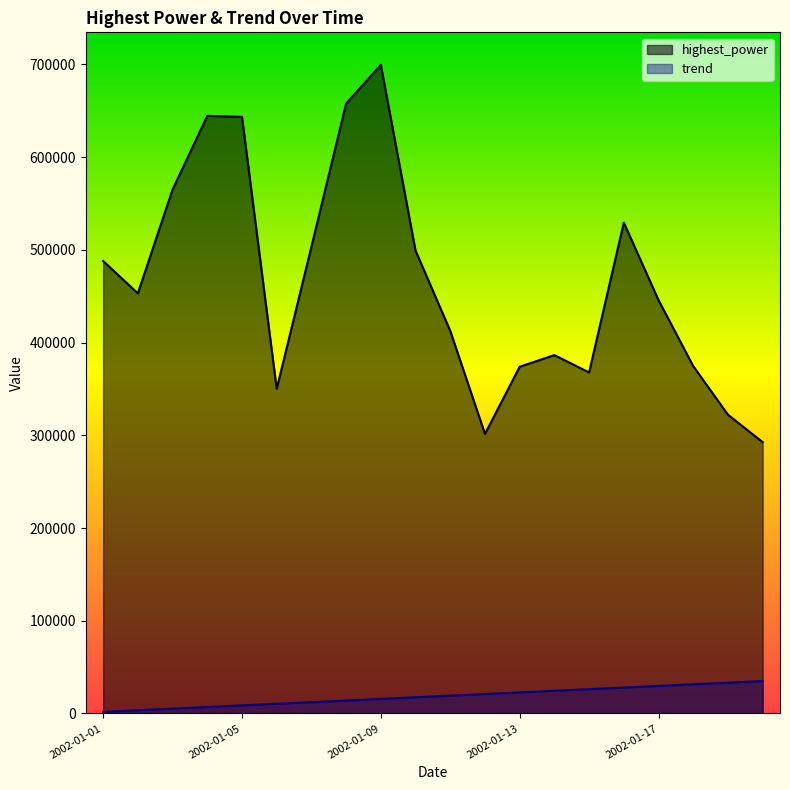

What are all the series names shown in the legend?

highest_power, trend